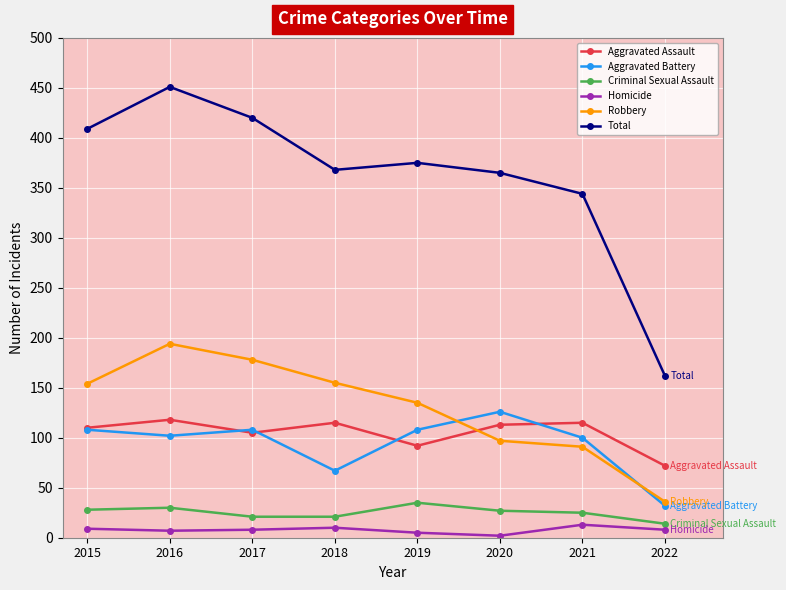

Is the value of Homicide at 2019 greater than the value of Aggravated Battery at 2022?

No